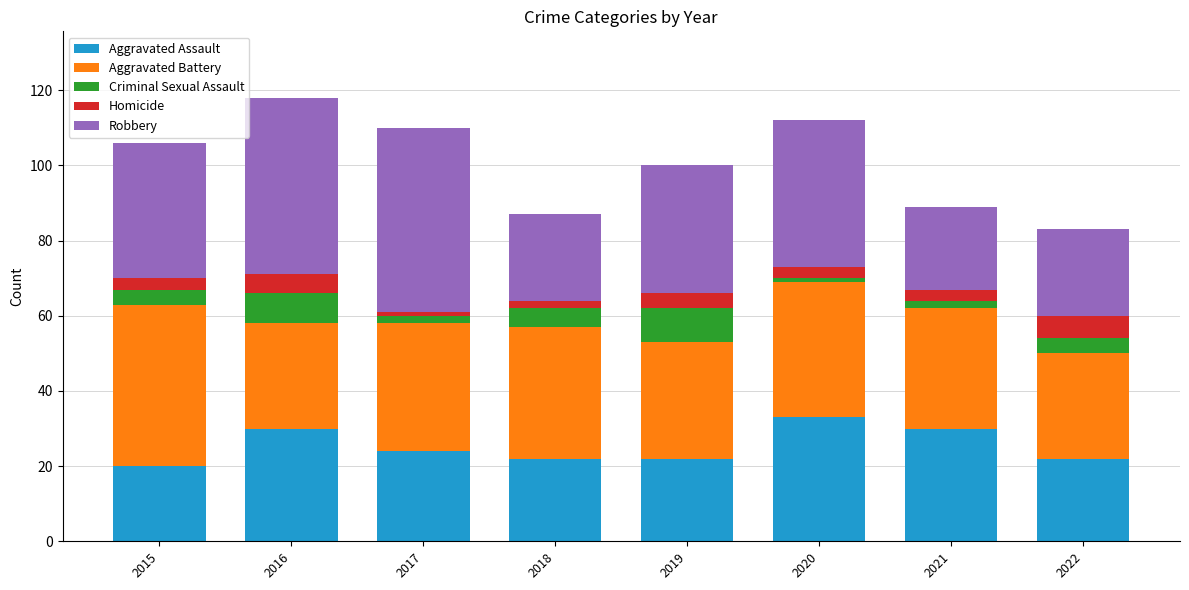

What is the difference between the maximum and minimum values in the Aggravated Assault series?

13